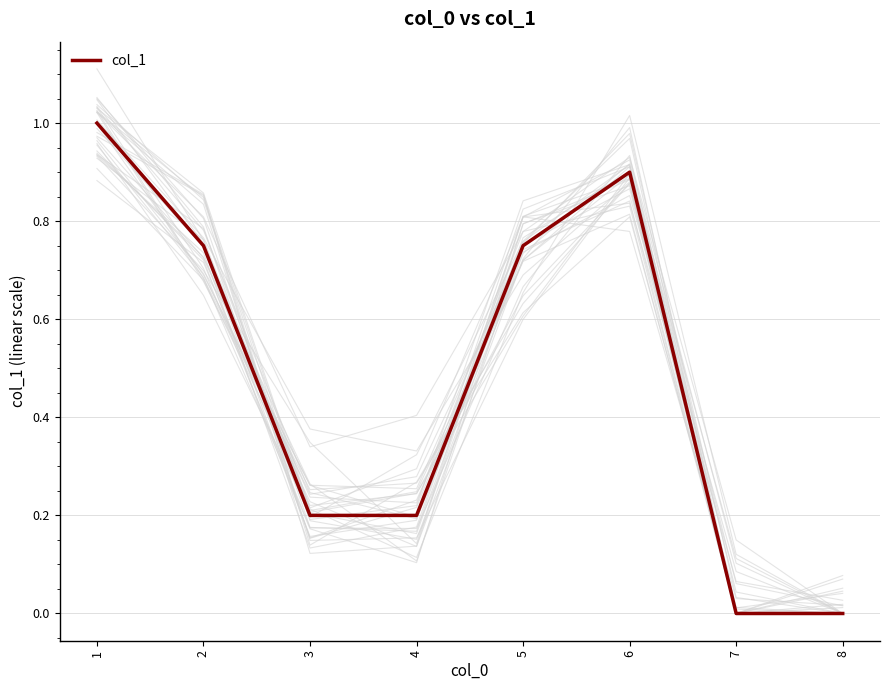

The value at 5 is 0.8. True or false?

True